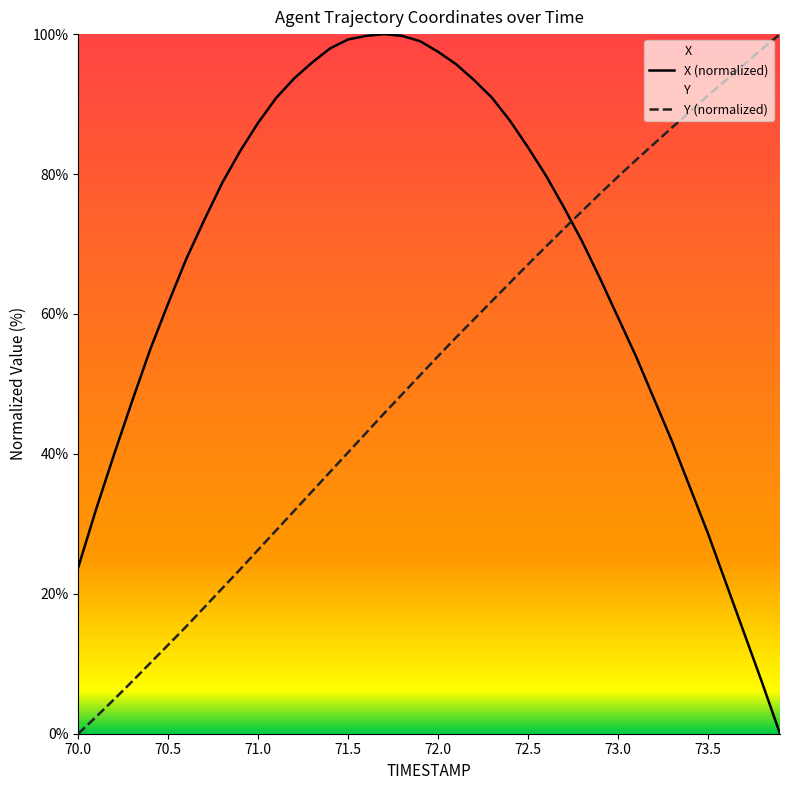

Which series has the largest total across all categories?

X (normalized)